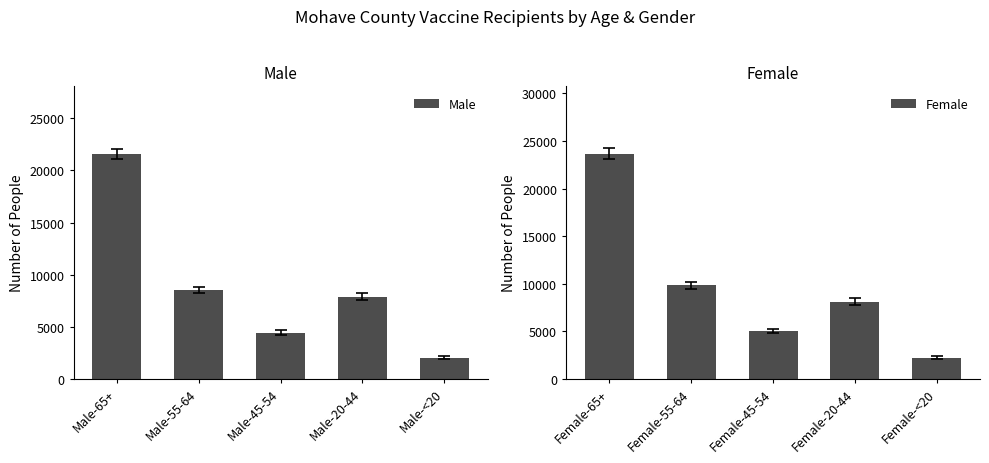

Reading left to right, what are all the values shown in this chart?

Male: Male-65+=21603	Male-55-64=8496	Male-45-54=4429	Male-20-44=7871	Male-<20=1999
Female: Female-65+=23656	Female-55-64=9817	Female-45-54=4978	Female-20-44=8086	Female-<20=2203